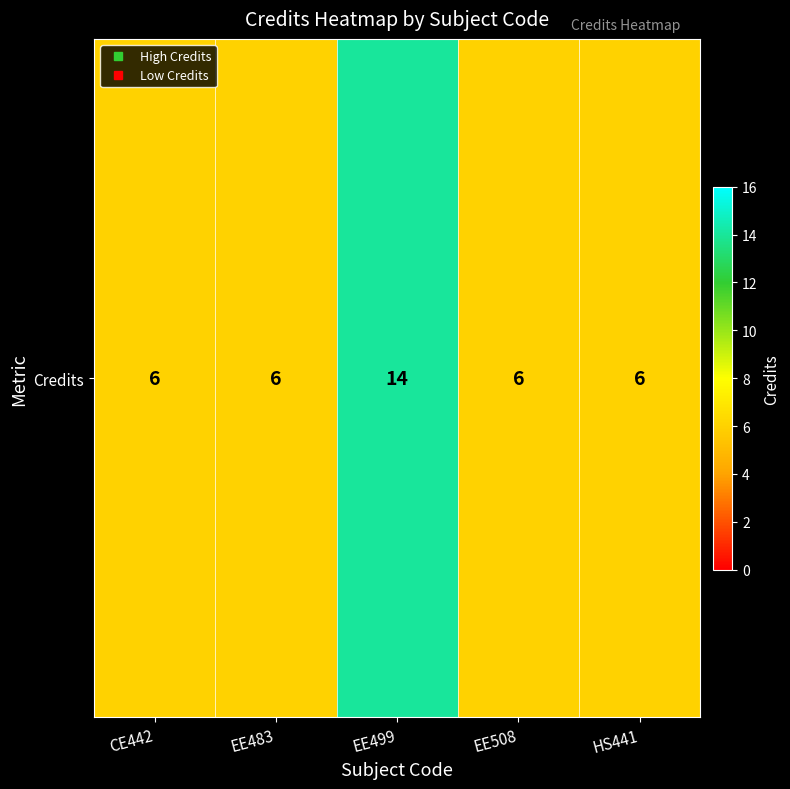

Between EE508 and EE499, which is larger?

EE499